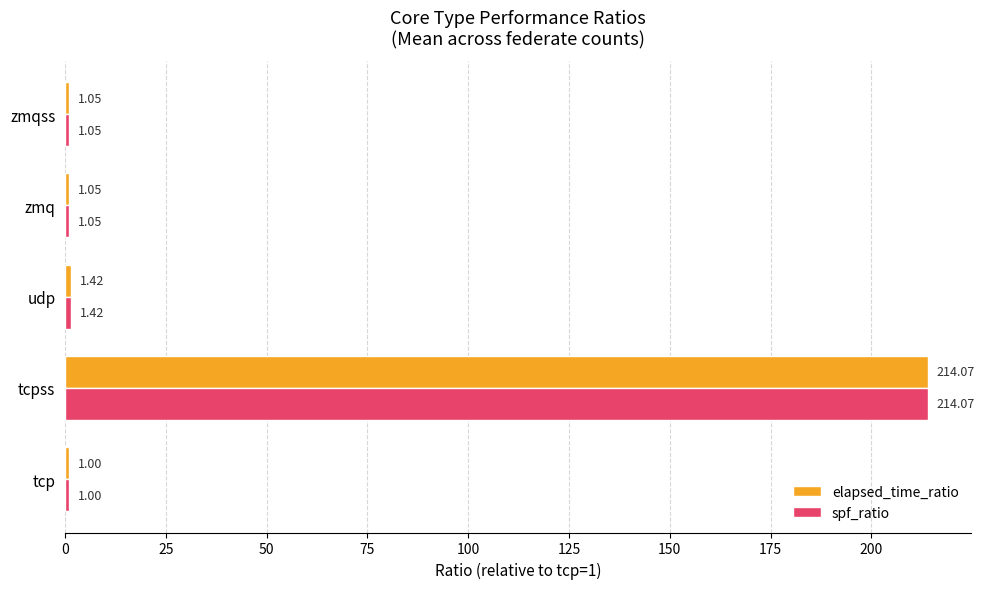

What is the difference between the maximum and minimum values in the spf_ratio series?

213.1